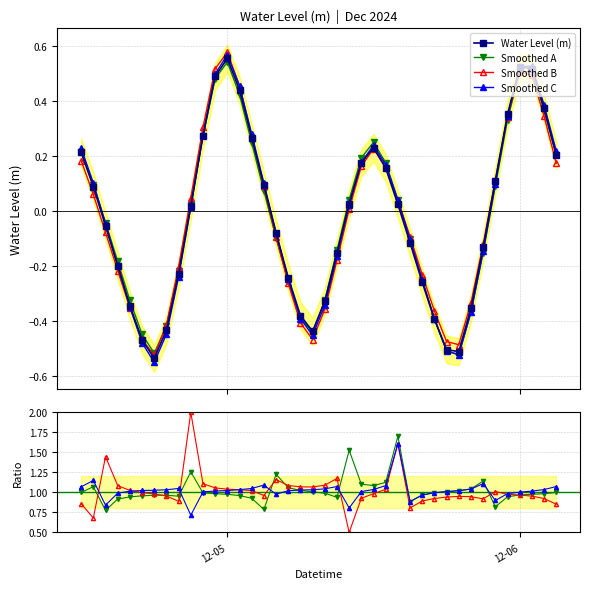

What is the value of the 4th point from the left?

-0.2